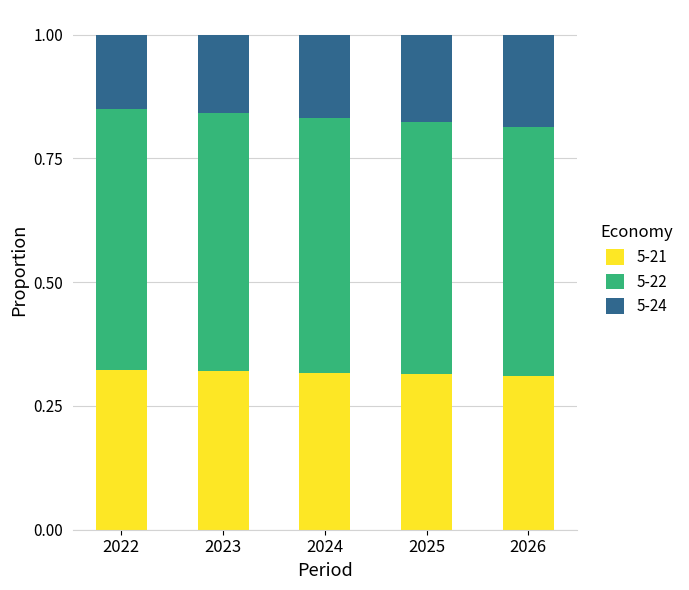

How many 5-21 values are between 0 and 1?

5